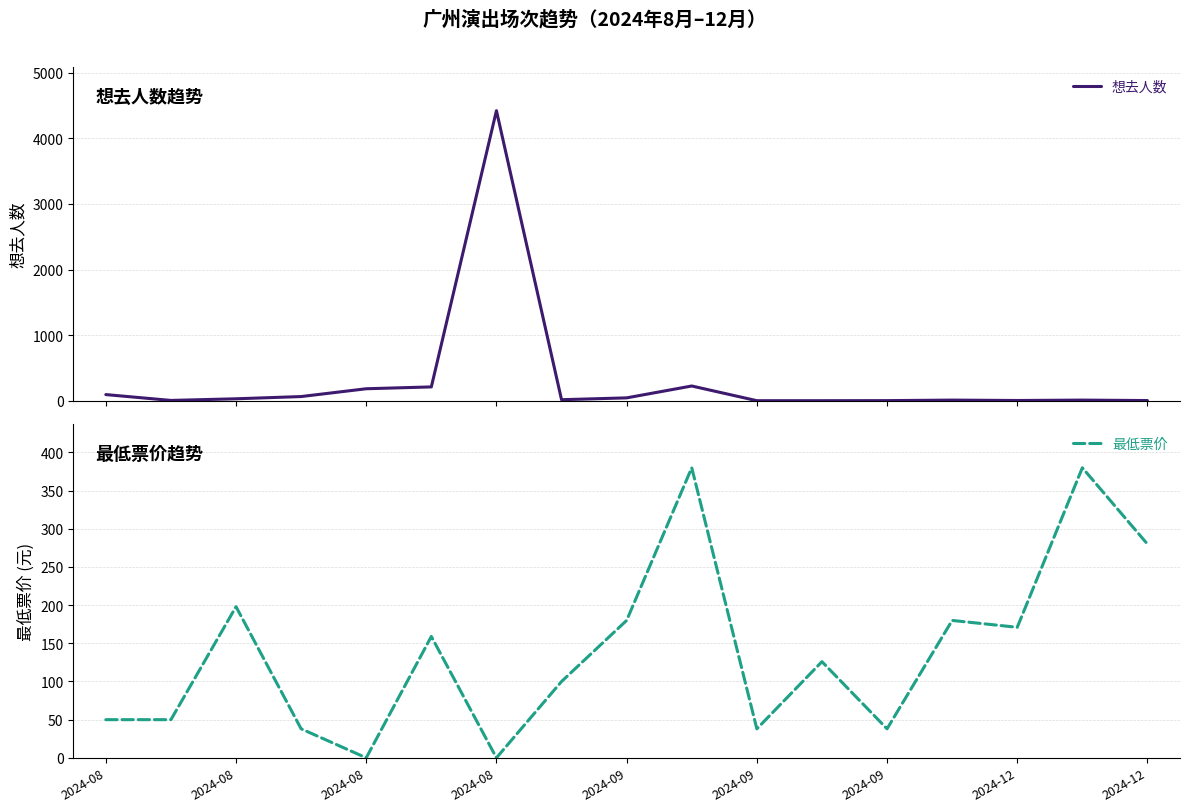

True or false: 想去人数 and 最低票价 intersect in this chart.

True